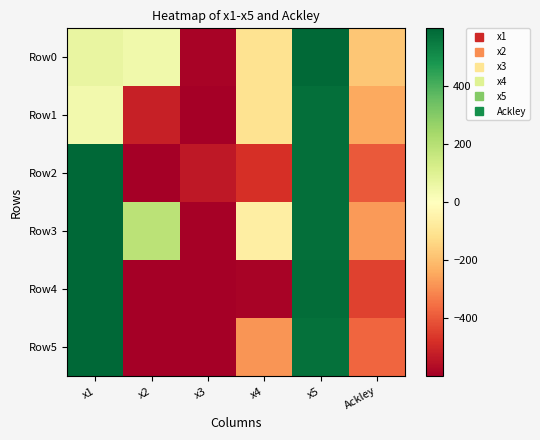

How many data points does each series have?

6